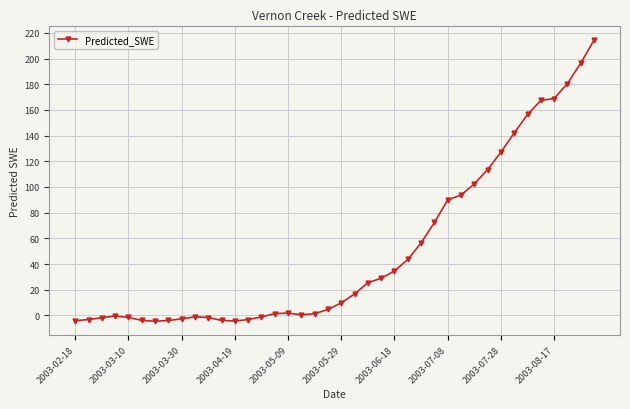

What is the value of the 36th point from the left?

167.4